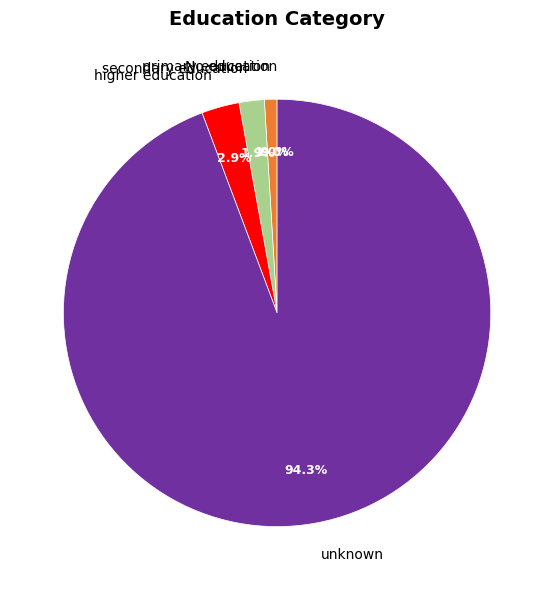

Between No education and unknown, which is larger?

unknown